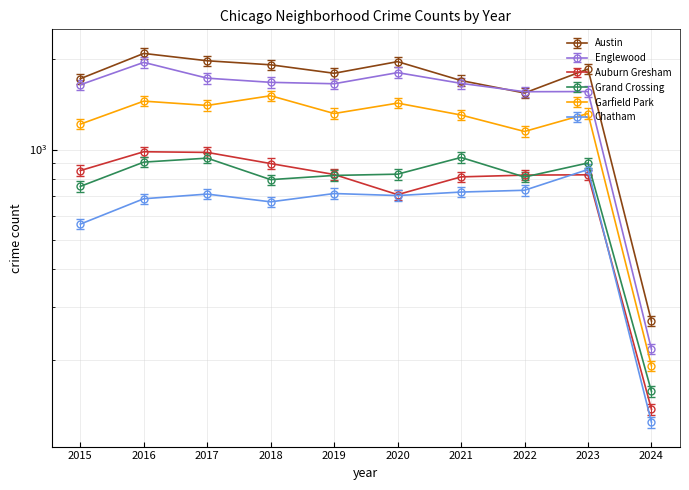

List the labels in order of Grand Crossing value, smallest first.

2024, 2015, 2018, 2022, 2019, 2020, 2023, 2016, 2017, 2021